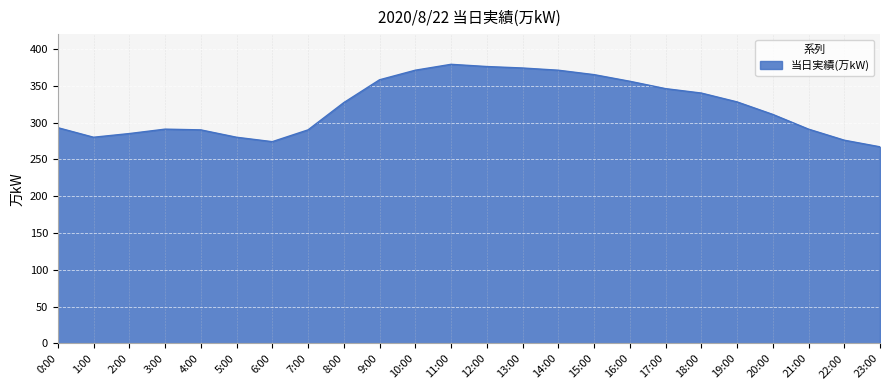

What position from the left is 15:00?

16